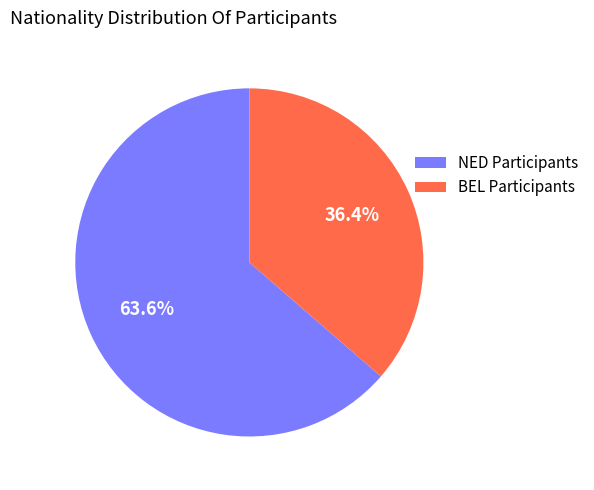

Which category accounts for the majority?

NED